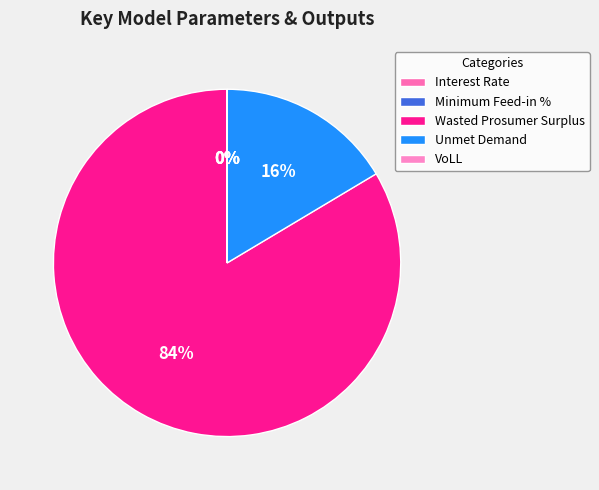

The VoLL slice represents 13% of the pie. True or false?

False